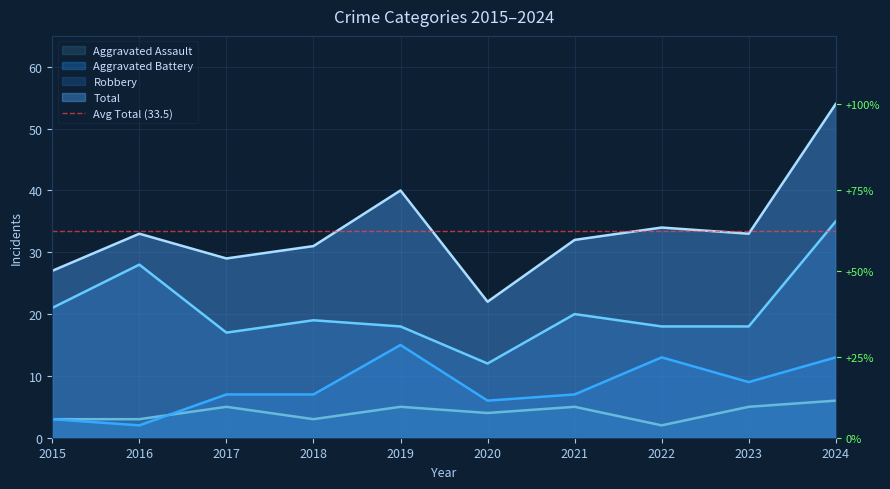

How many lines are shown in the chart?

4